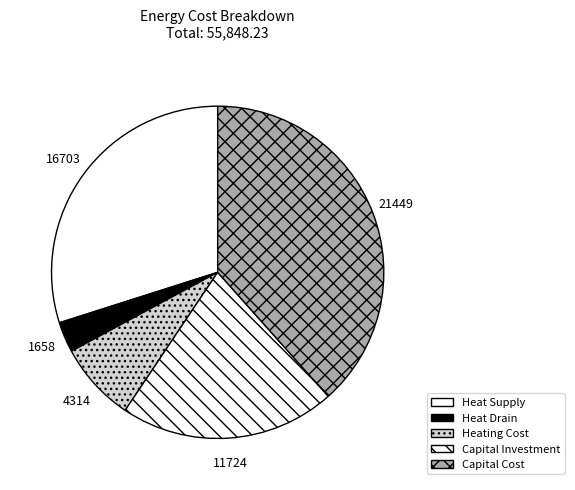

How many segments does this pie chart have?

5